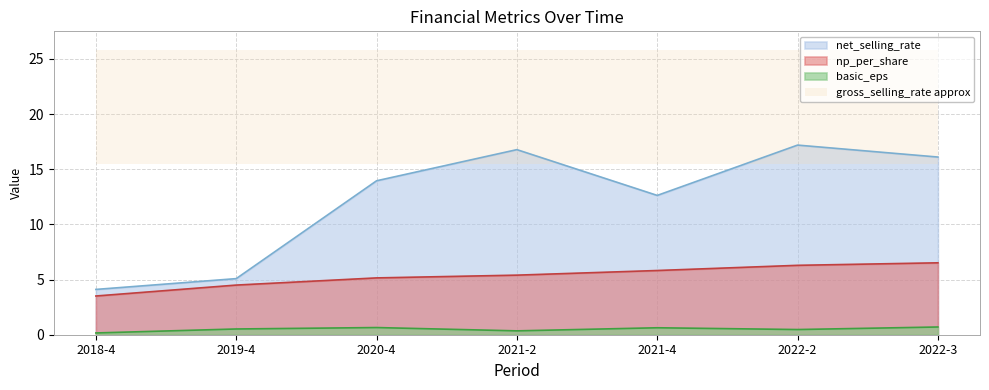

How many values in the net_selling_rate series exceed 13?

4